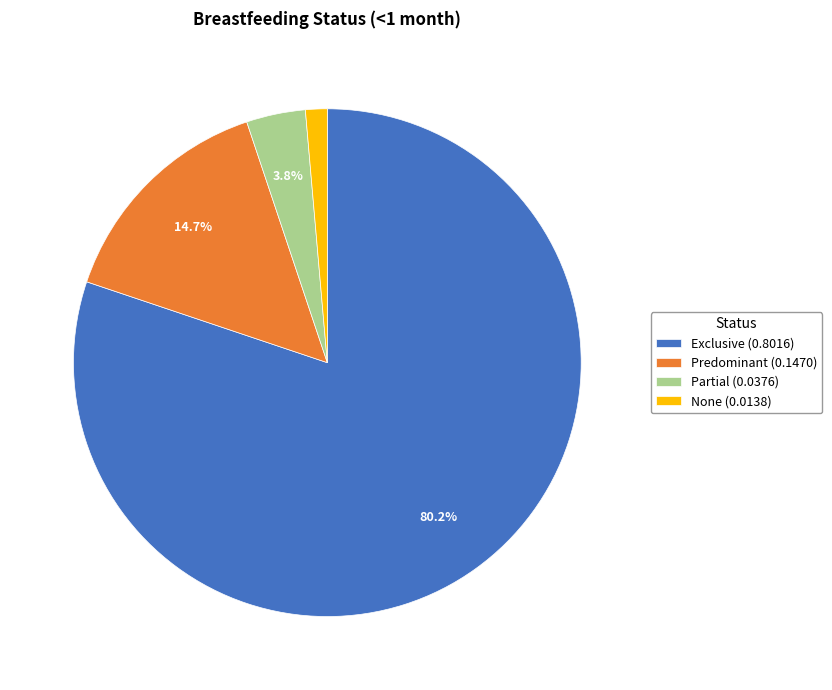

To the nearest percent, what percentage of the pie is Partial?

4%